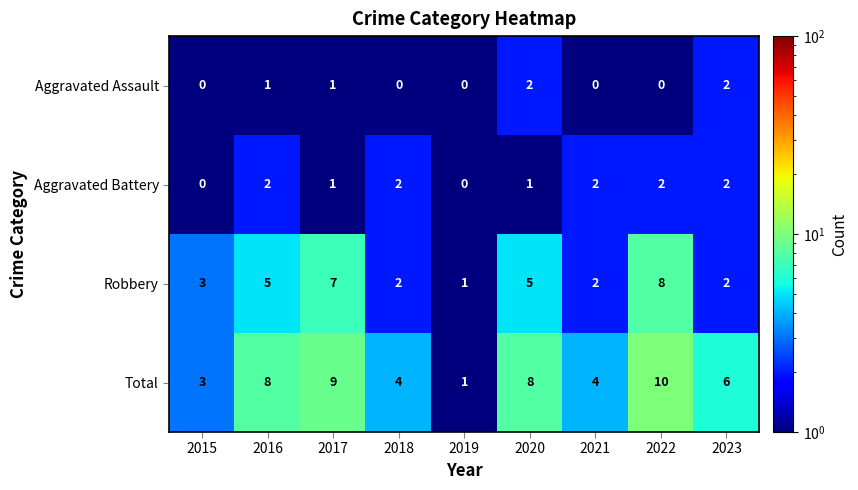

What is the difference between the highest and lowest values at 2017?

8